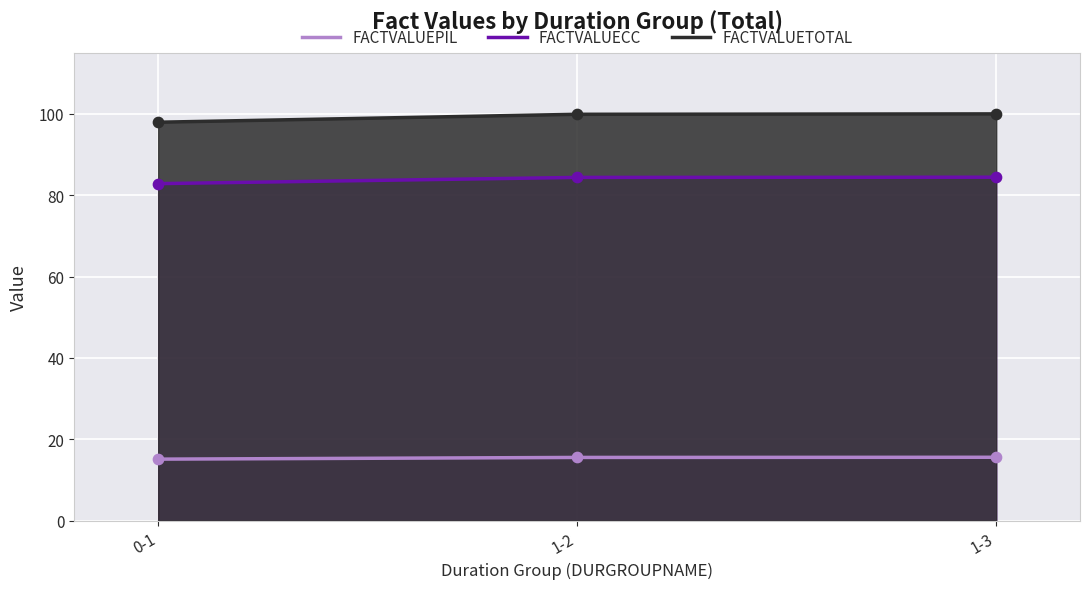

Which series has the largest total across all categories?

FACTVALUETOTAL